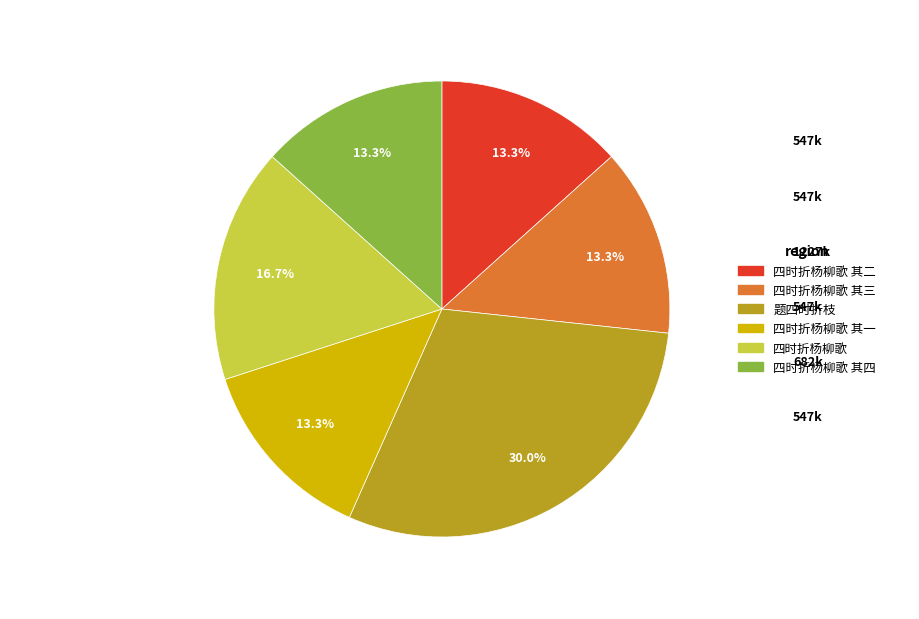

Is there a majority slice in this chart?

No